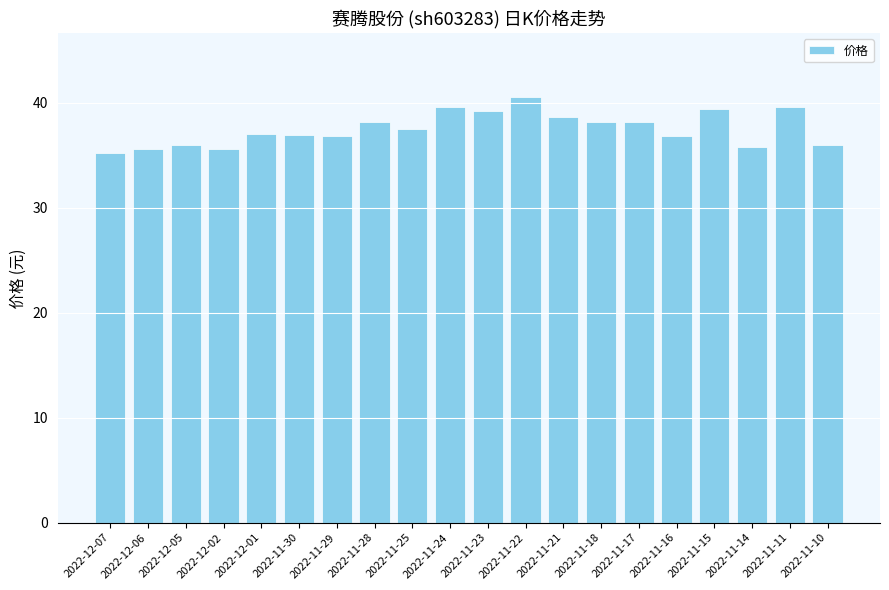

What position from the right is 2022-11-18?

7